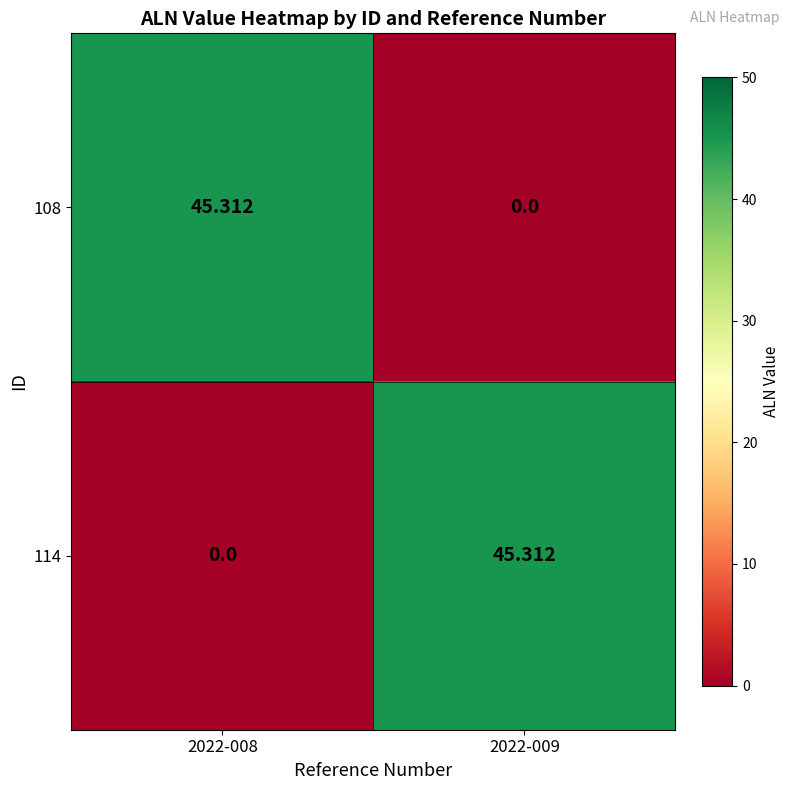

Is the value of 108 at 2022-009 greater than the value of 114 at 2022-009?

No